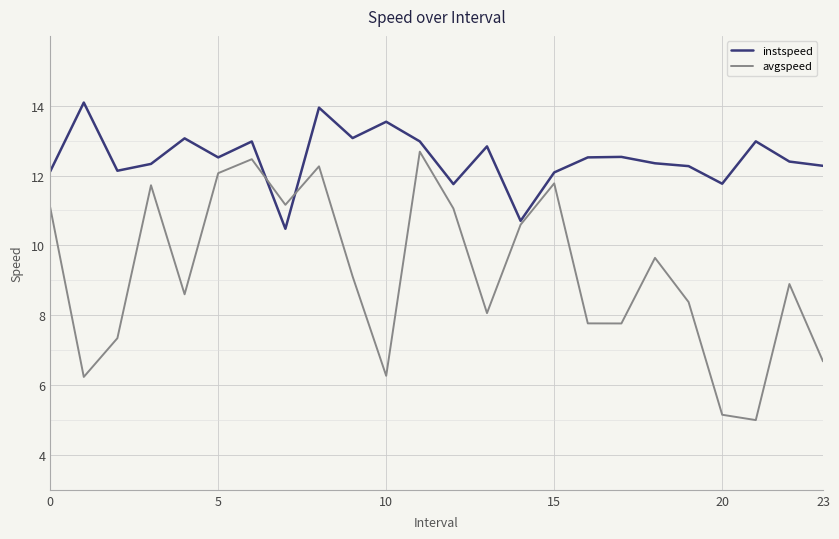

Which series has the widest spread of values?

avgspeed